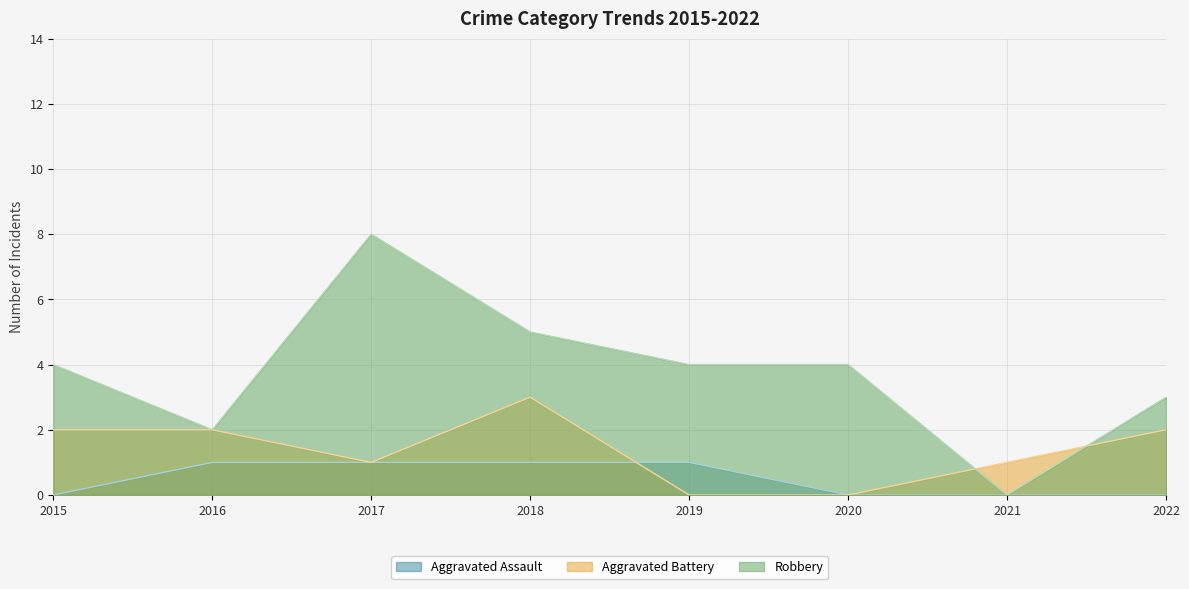

What is the difference between the Aggravated Battery values at 2015 and 2019?

2